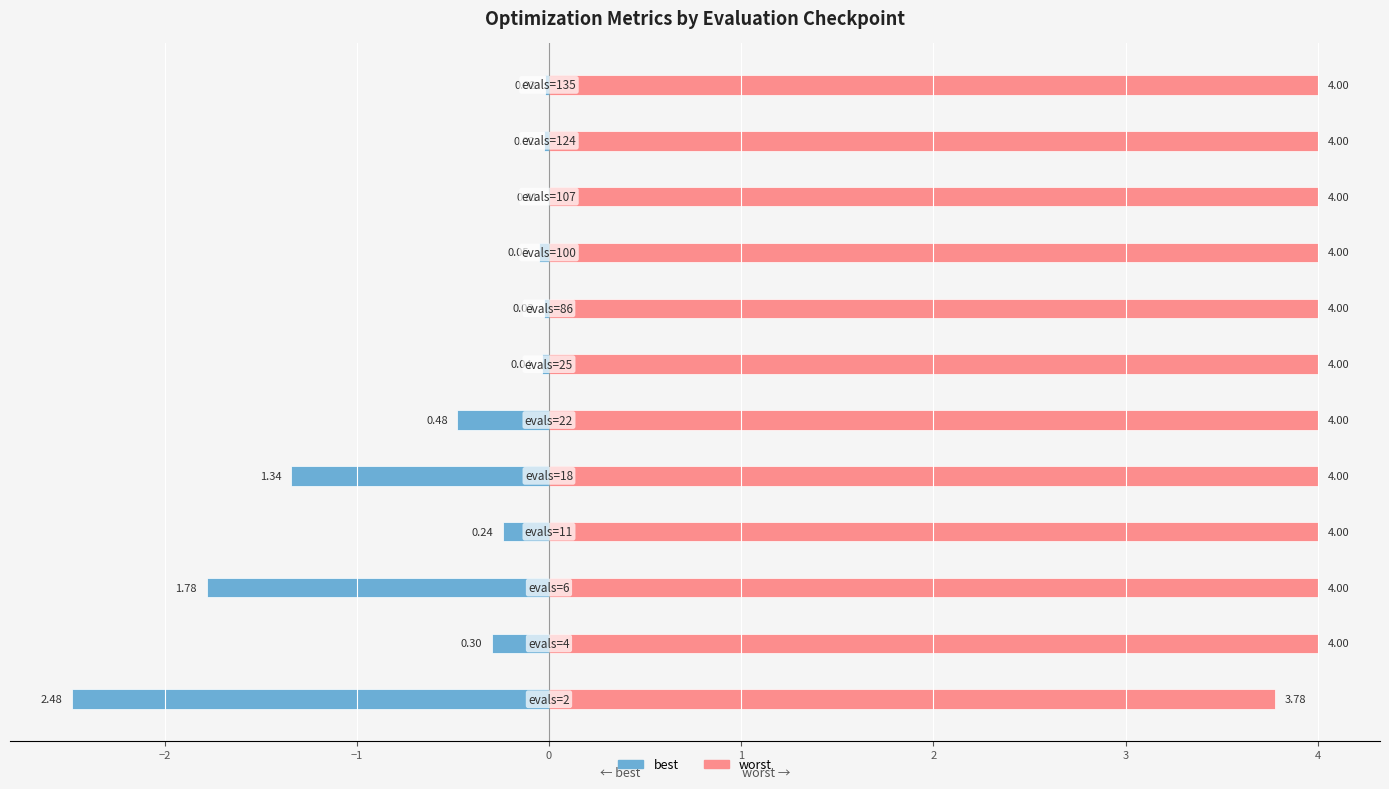

Are the bars grouped side by side (vs. stacked)?

Yes